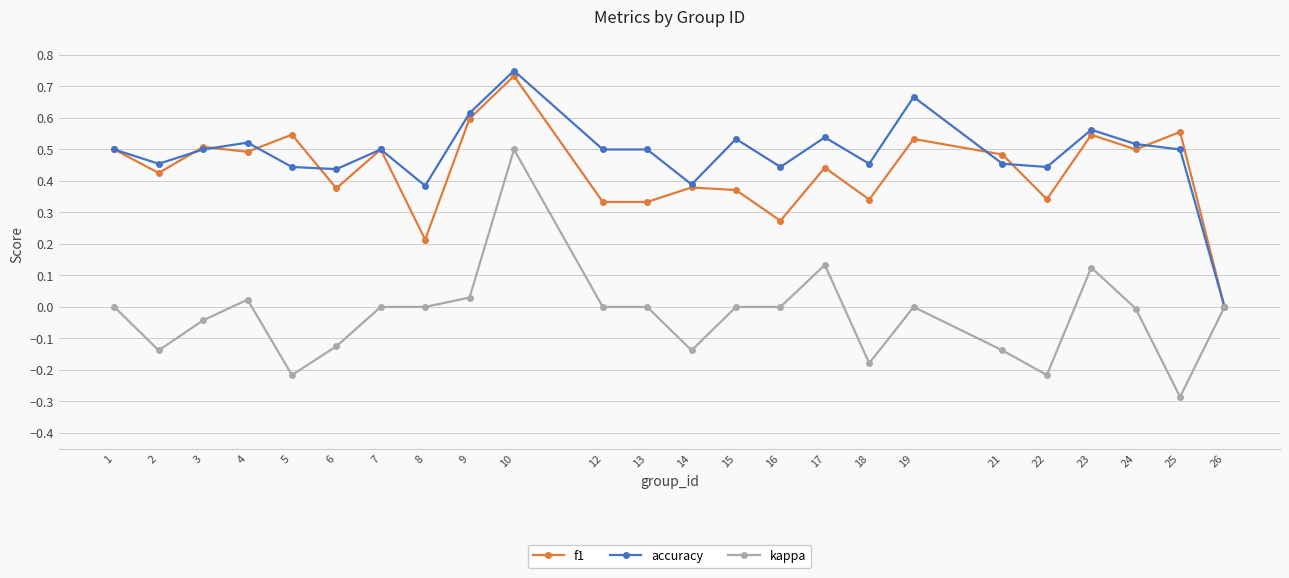

Which series has the largest total across all categories?

accuracy